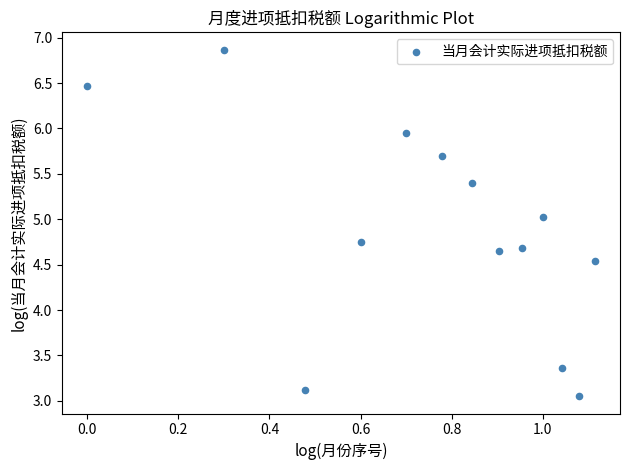

What is the range of X values (max minus min)?

1.1